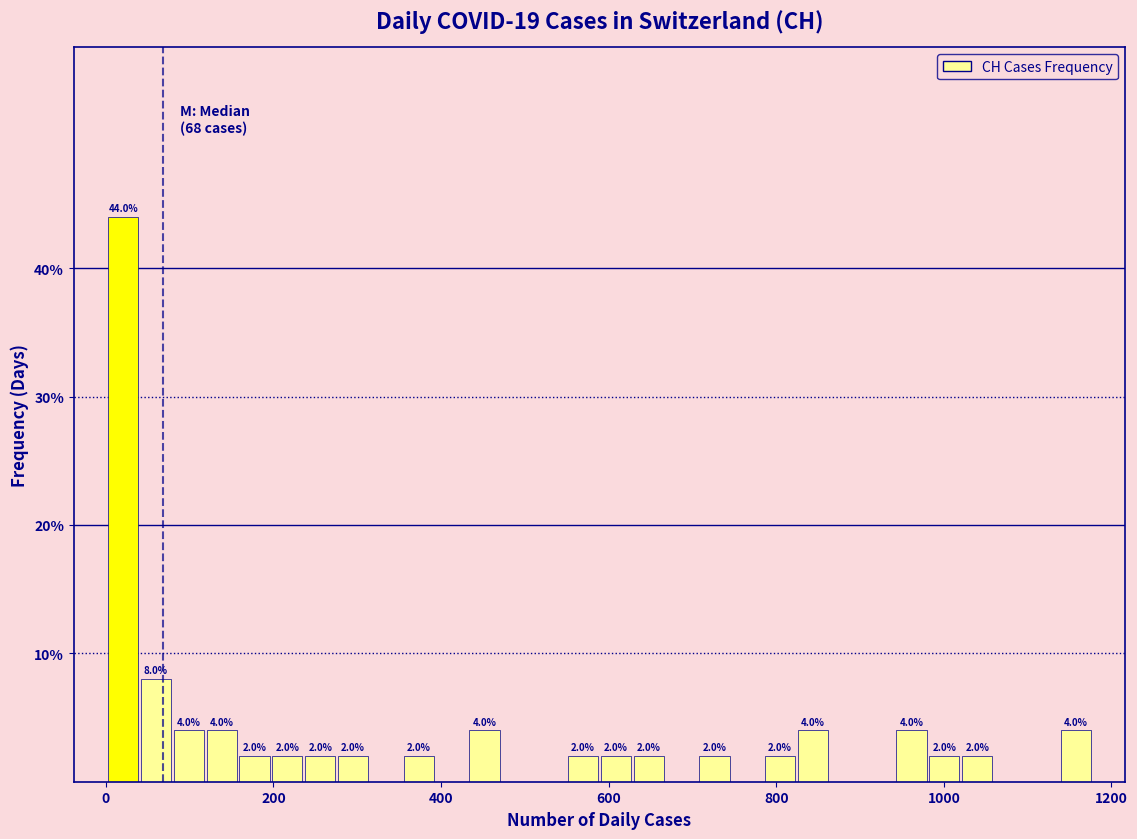

Read against the x-axis, roughly where is the centre of the tallest bar?

20